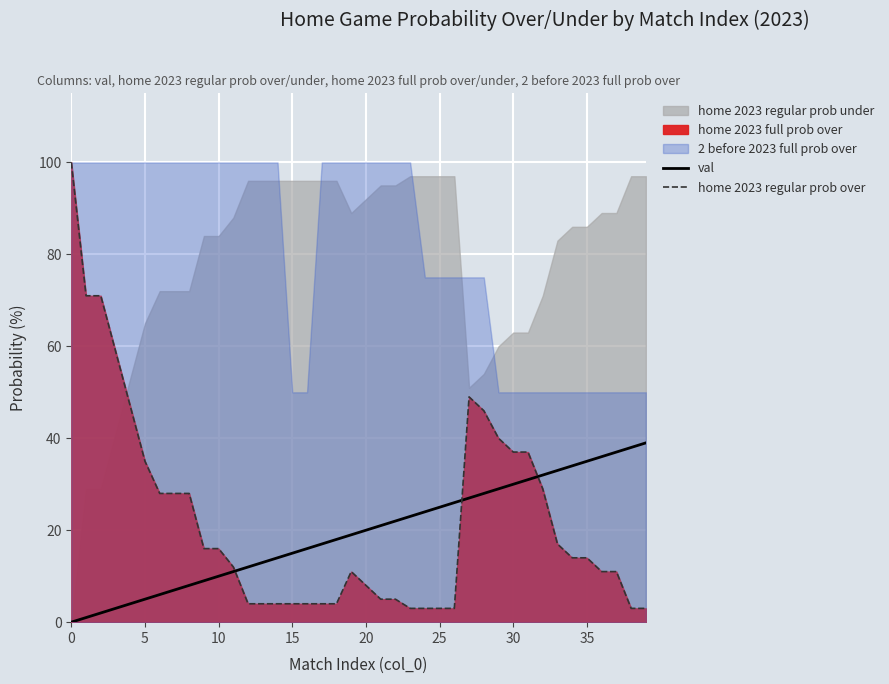

Where is val nearest to the value 19?

19